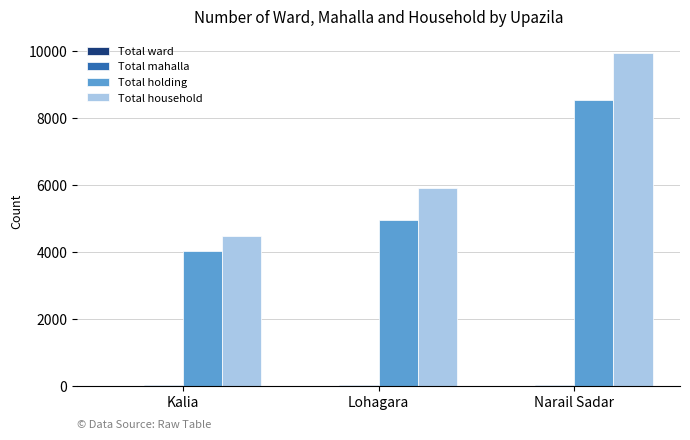

Which series changed the most between Kalia and Narail Sadar?

Total household